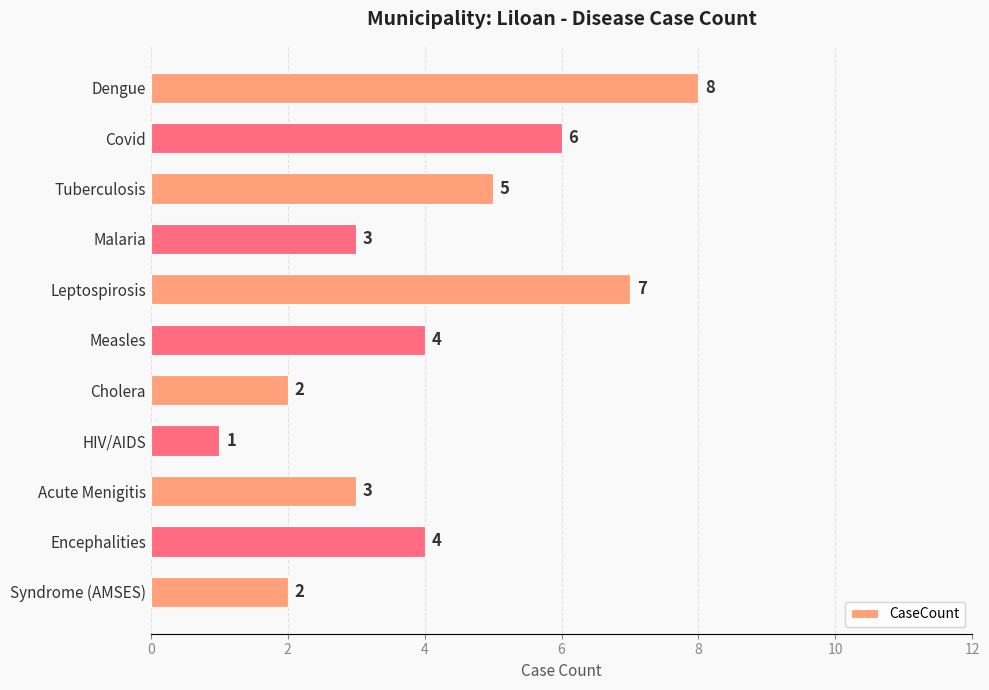

What is the ratio of the value at Covid to the value at Dengue?

0.8